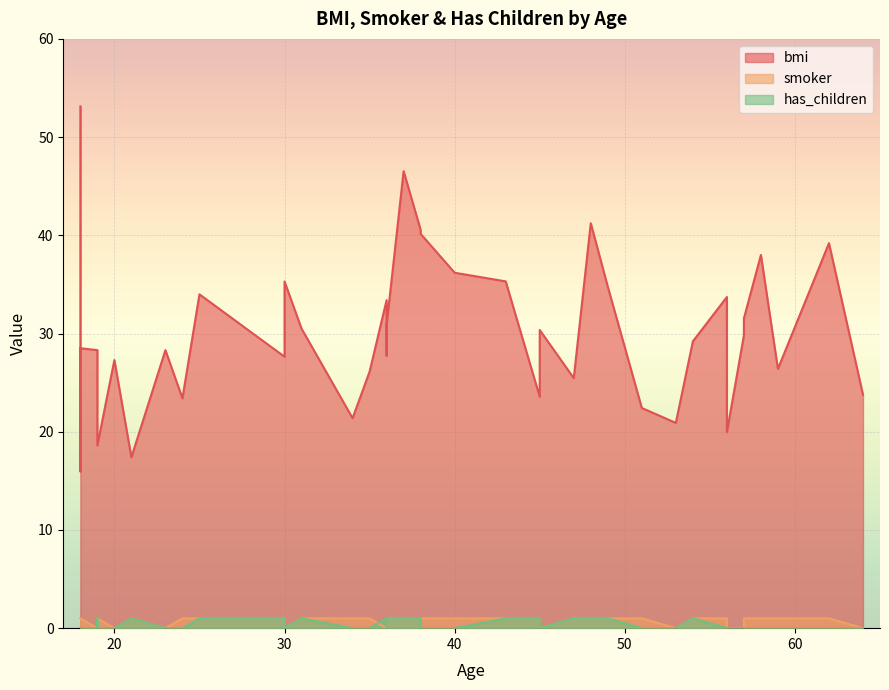

True or false: has_children and smoker cross at least once.

True